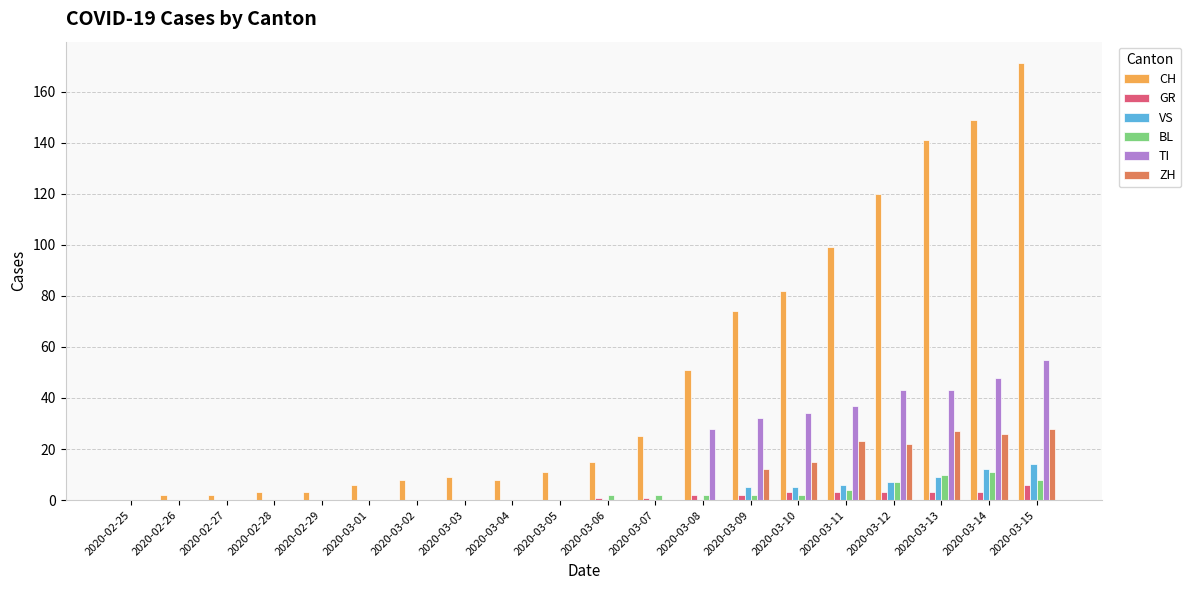

What value does the VS series have at 2020-03-15, to the nearest 10?

10